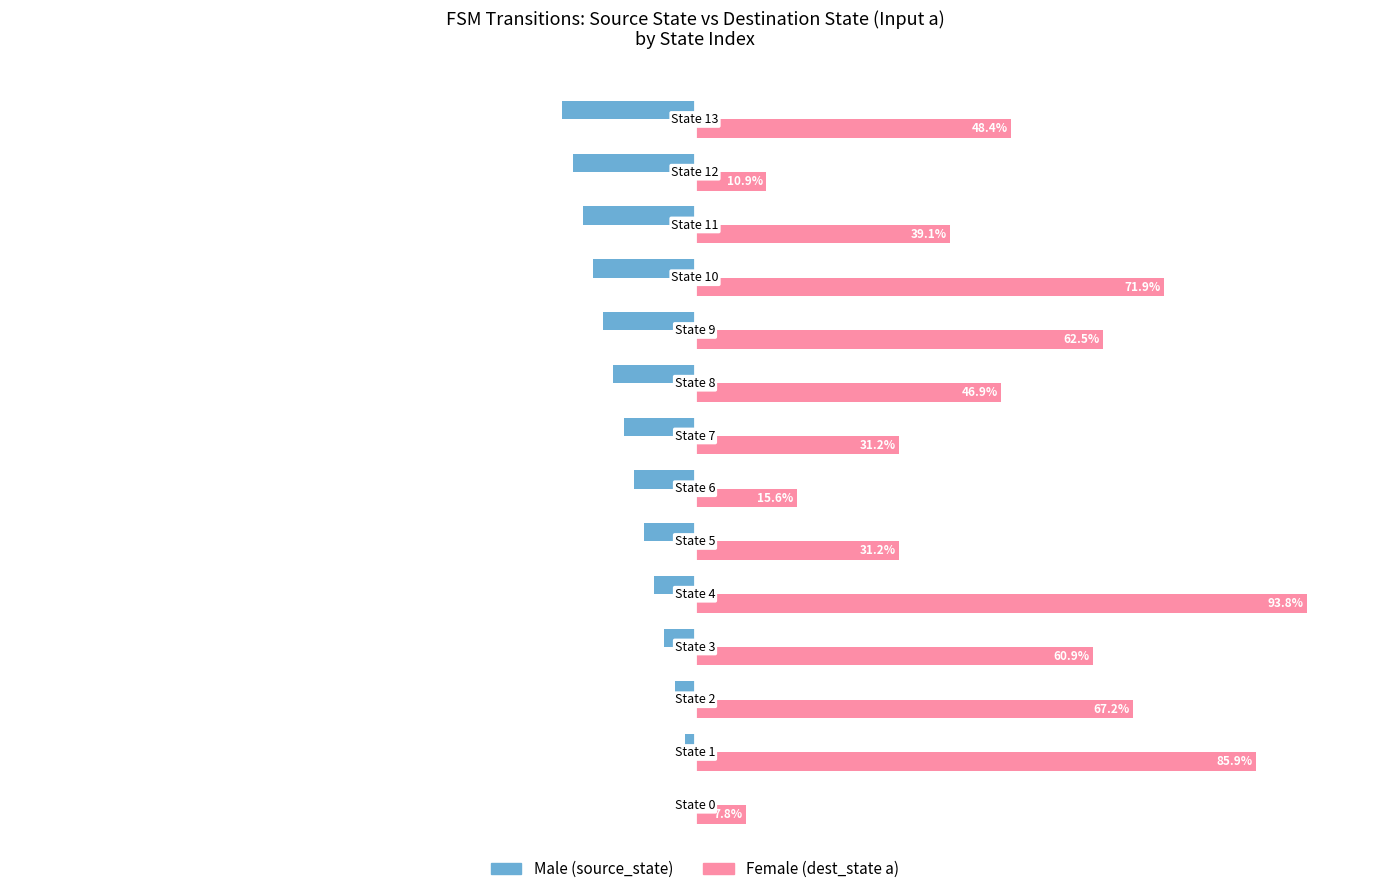

At which category is the sum across all series the highest?

State 4